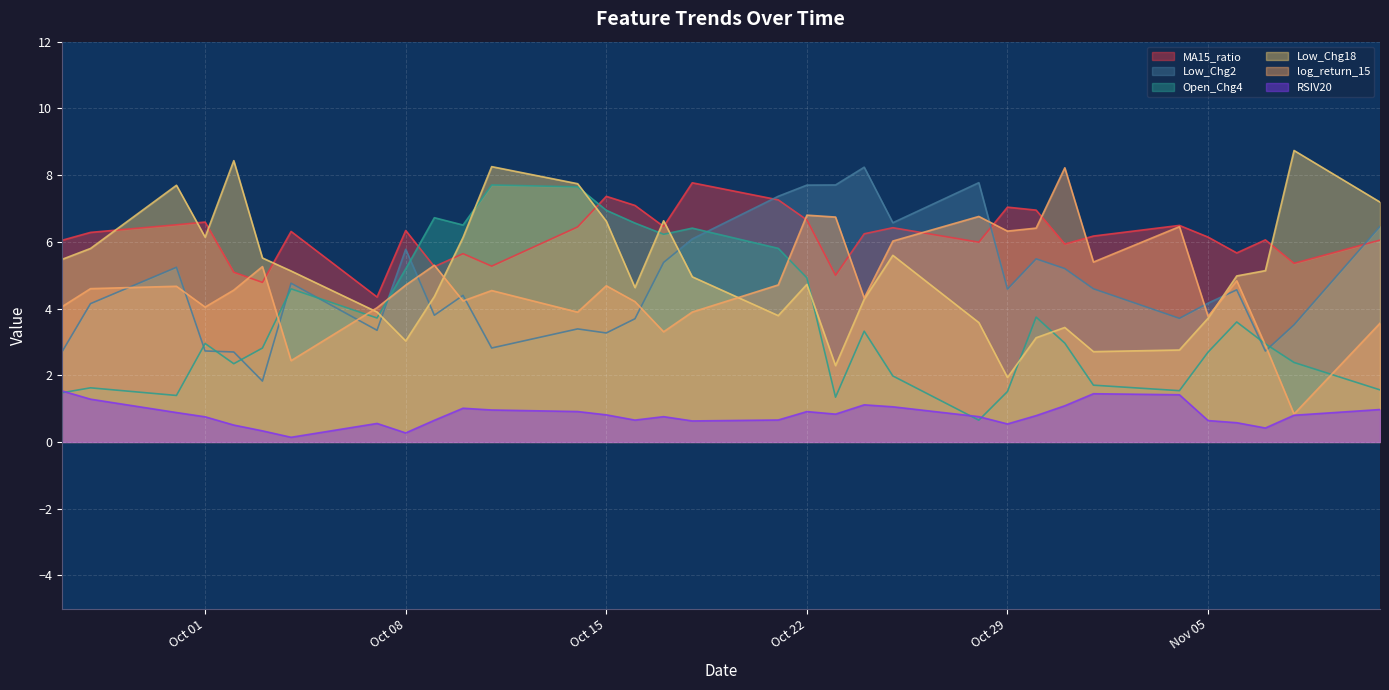

Between which two adjacent categories do log_return_15 and Low_Chg2 first intersect?

2024-09-27 and 2024-09-30